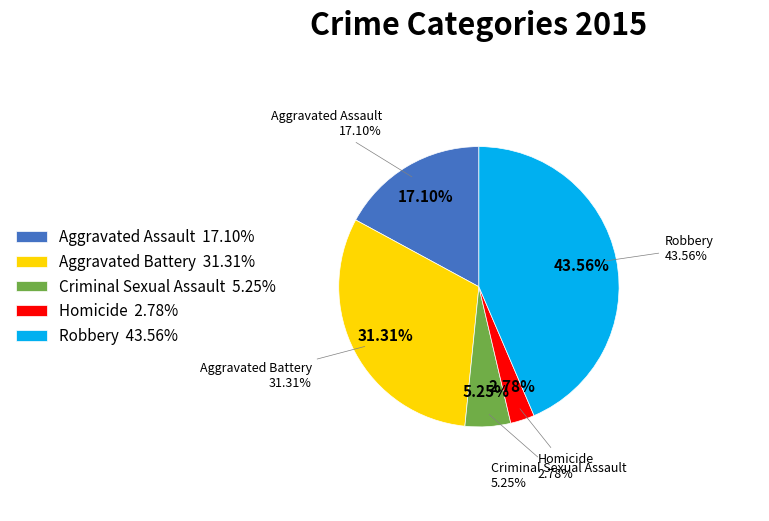

What percentage is the Aggravated Assault slice, to the nearest percent?

17%